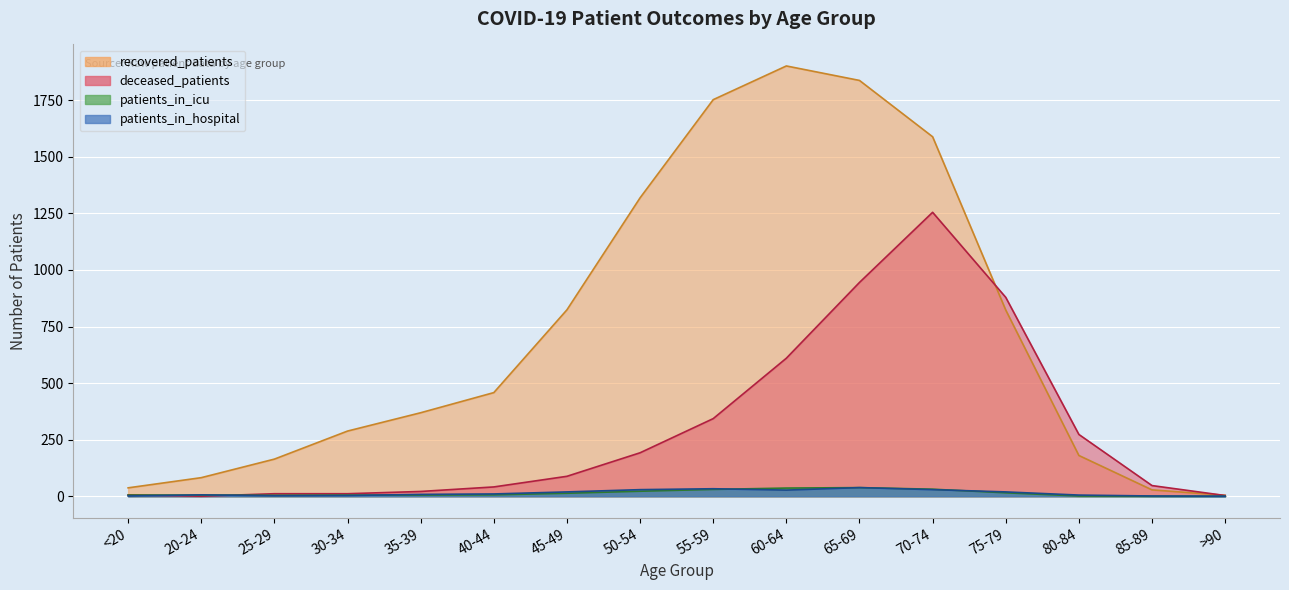

The value of patients_in_hospital at 45-49 is 33. True or false?

False